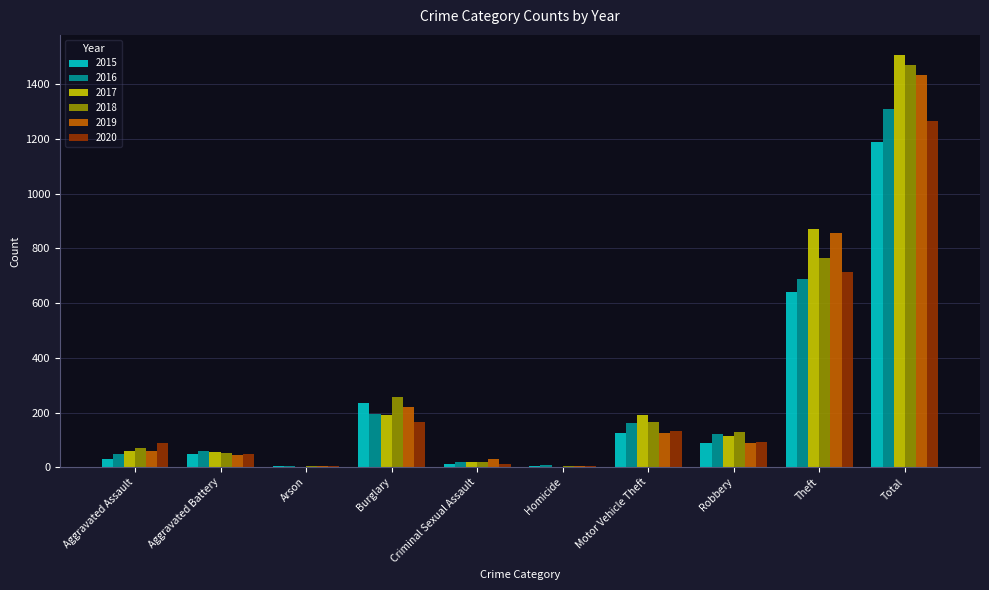

What is the spread (max minus min) of values at Criminal Sexual Assault?

16